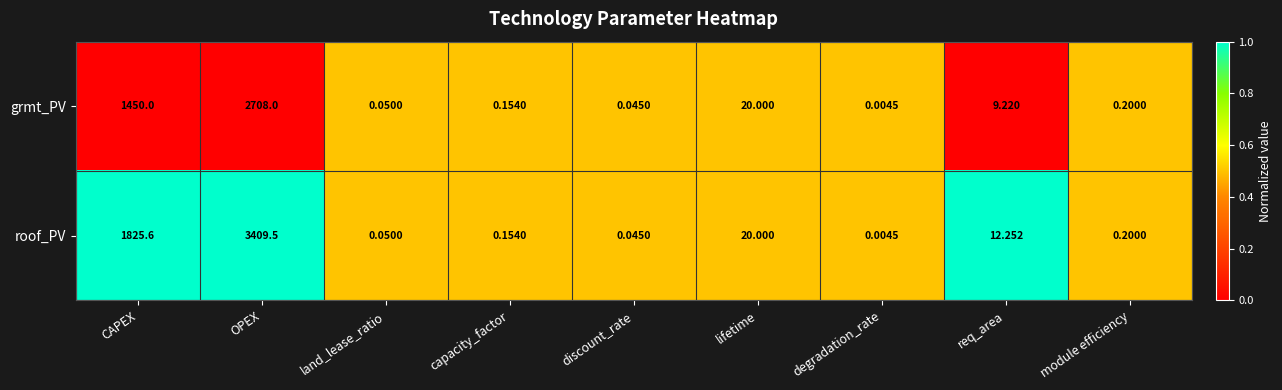

Rank the series by their maximum value, from highest to lowest.

roof_PV, grmt_PV